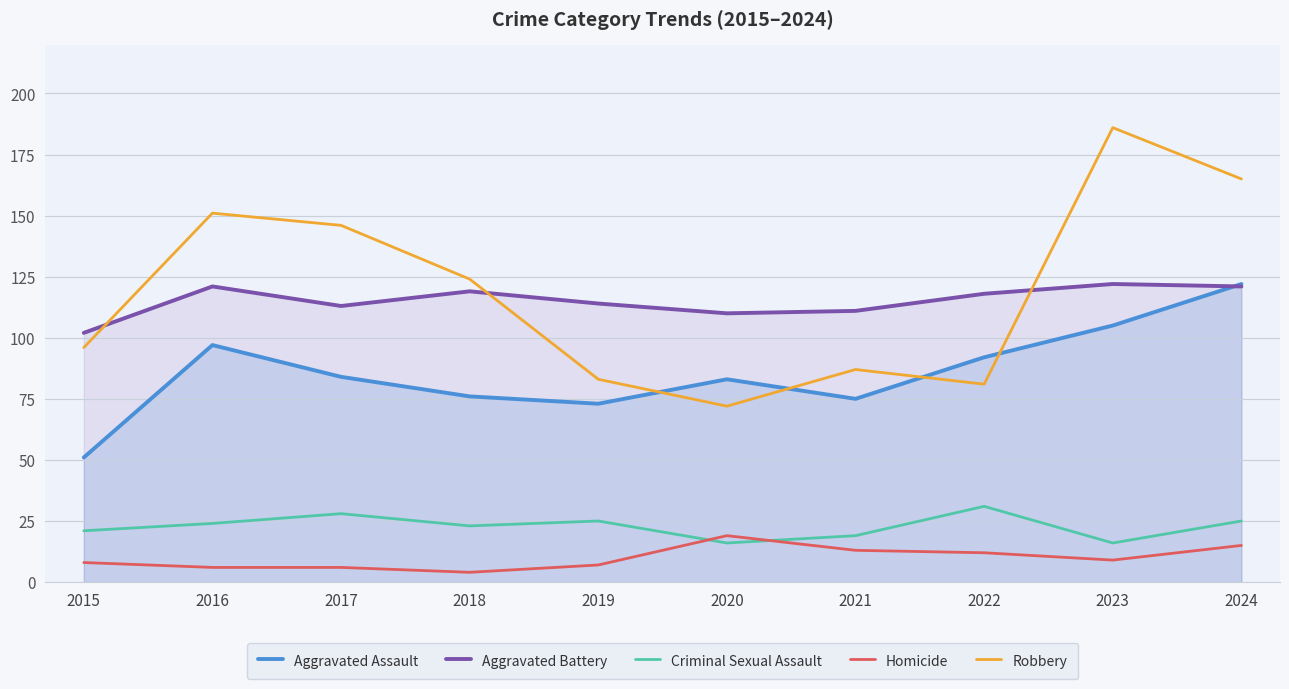

What are all the series names shown in the legend?

Aggravated Assault, Aggravated Battery, Criminal Sexual Assault, Homicide, Robbery